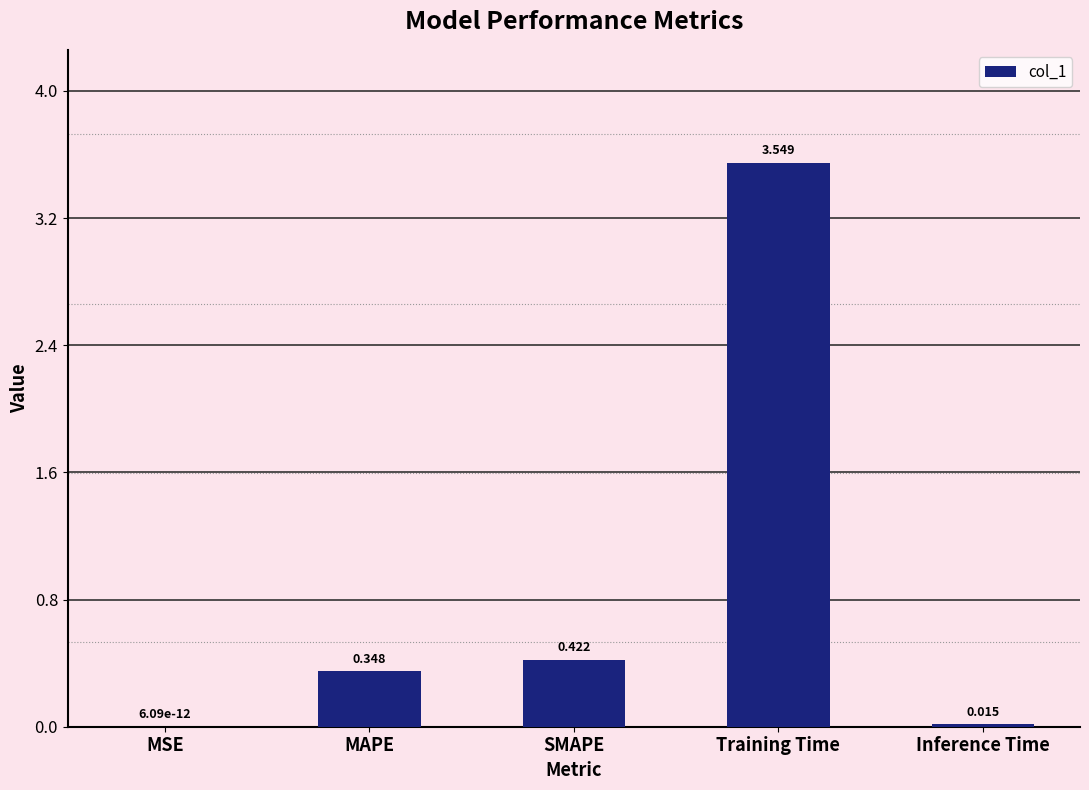

Which has a higher value, MSE or Inference Time?

Inference Time